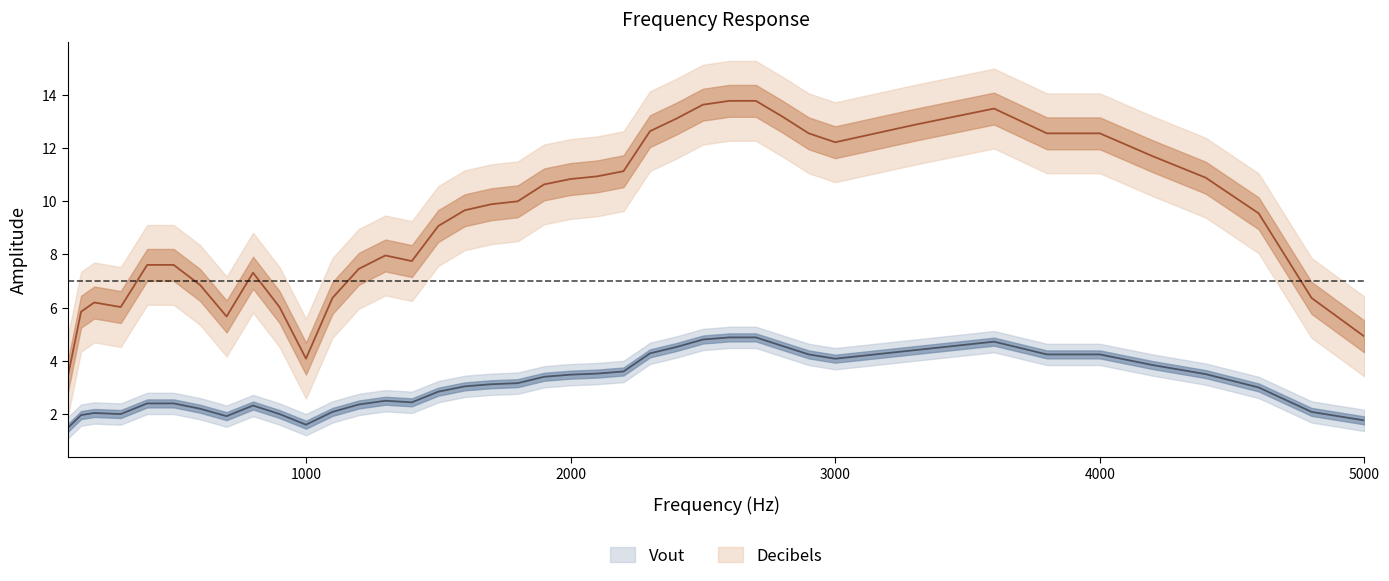

True or false: Decibels and Vout cross at least once.

False